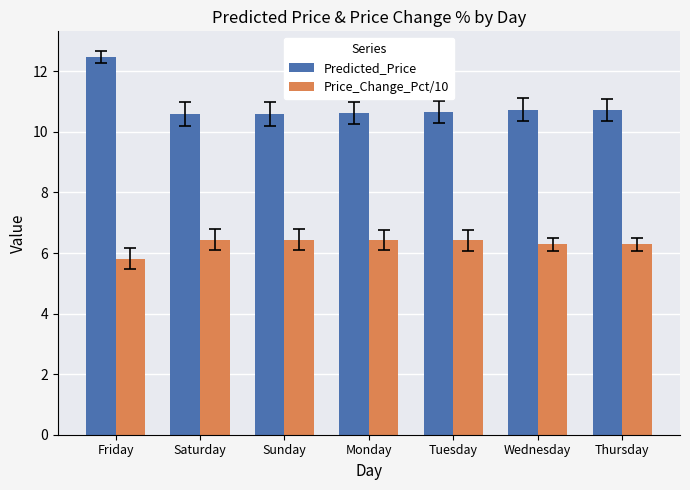

Rank the series by their maximum value, from lowest to highest.

Price_Change_Pct/10, Predicted_Price